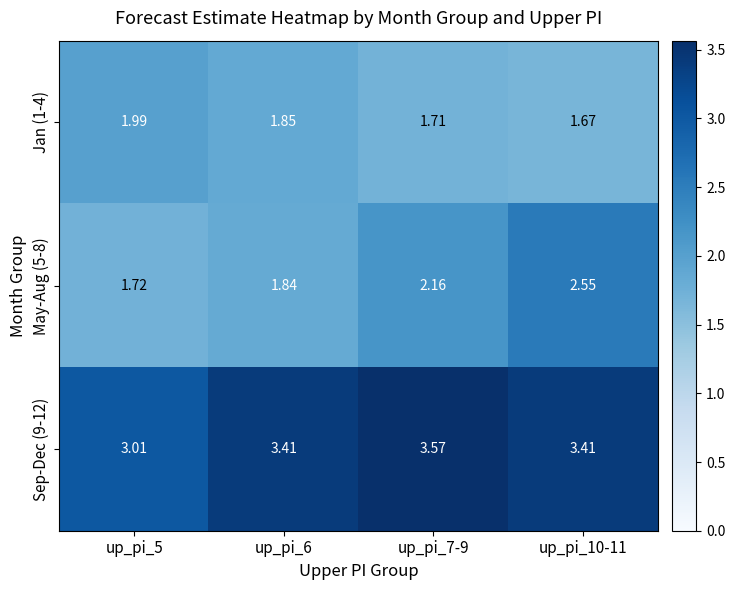

Is the value of Jan (1-4) at up_pi_6 greater than the value of Sep-Dec (9-12) at up_pi_5?

No